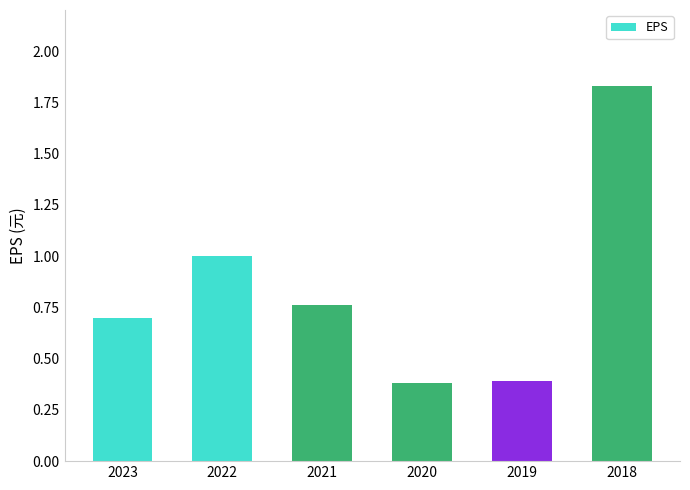

How many series are shown in this chart?

1